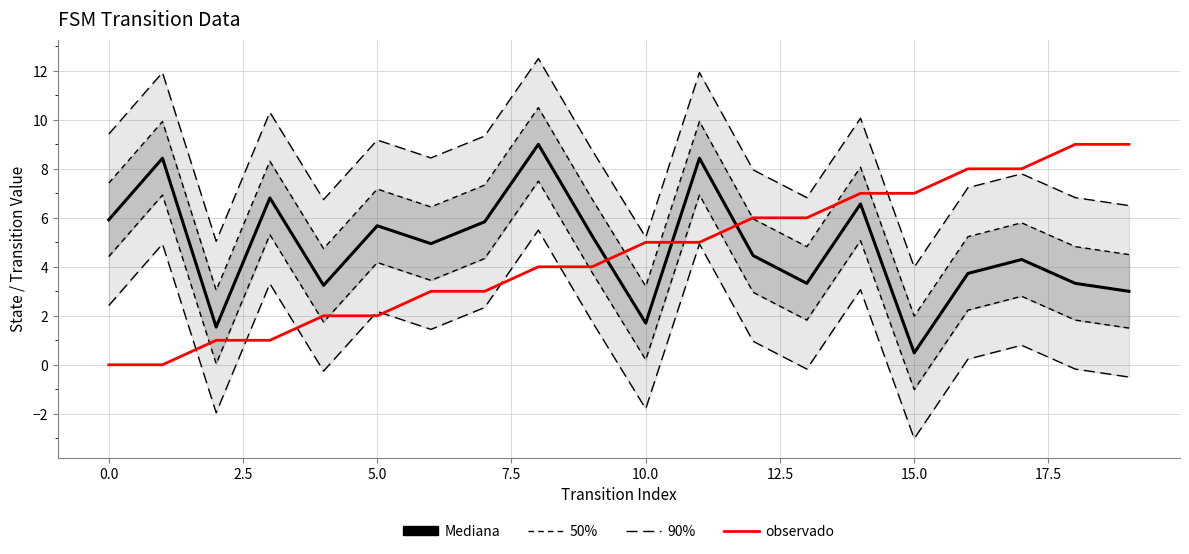

Does the chart display data point markers on the line(s)?

No